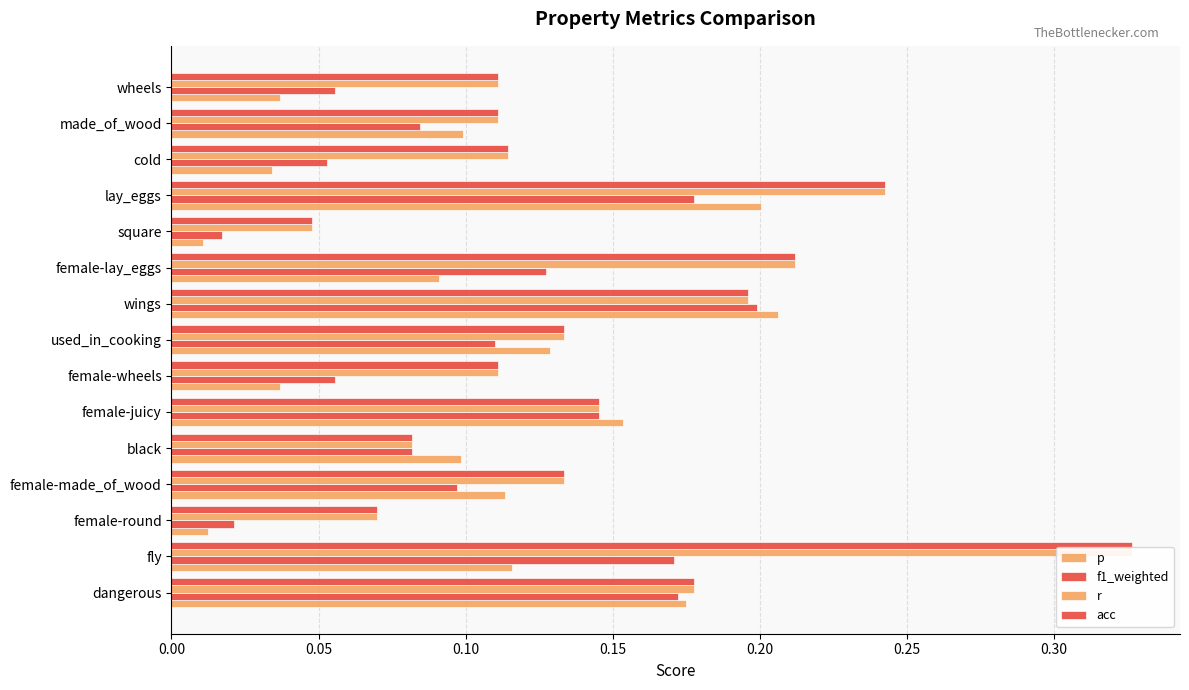

The value of acc at female-made_of_wood is 0.1. True or false?

True